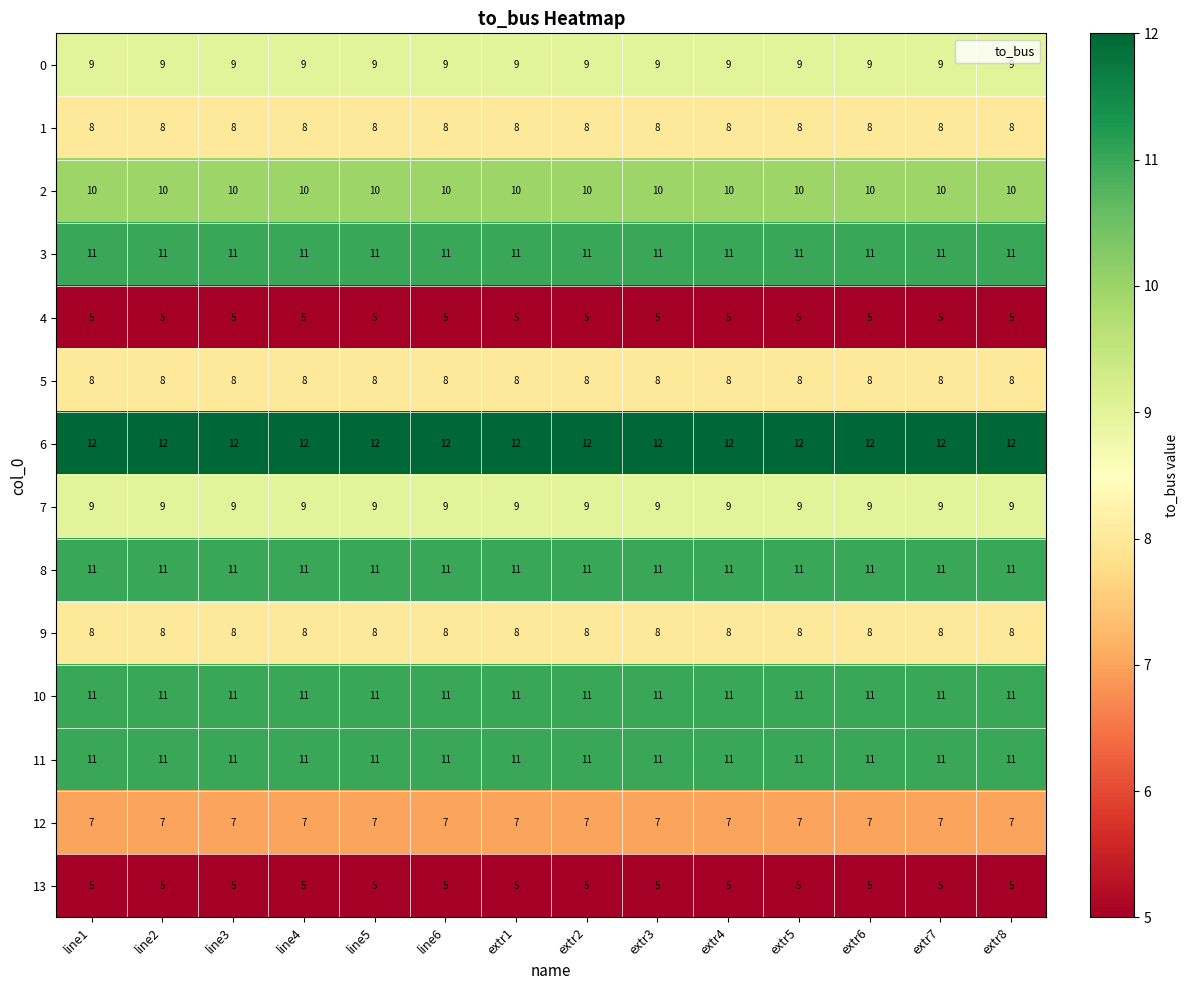

What is the approximate value of 7 at extr5?

9